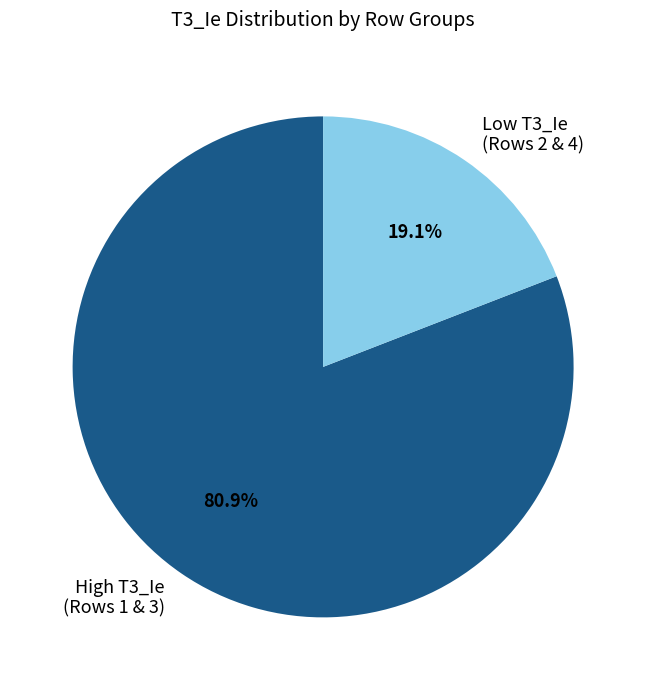

How many slices are in this pie chart?

2